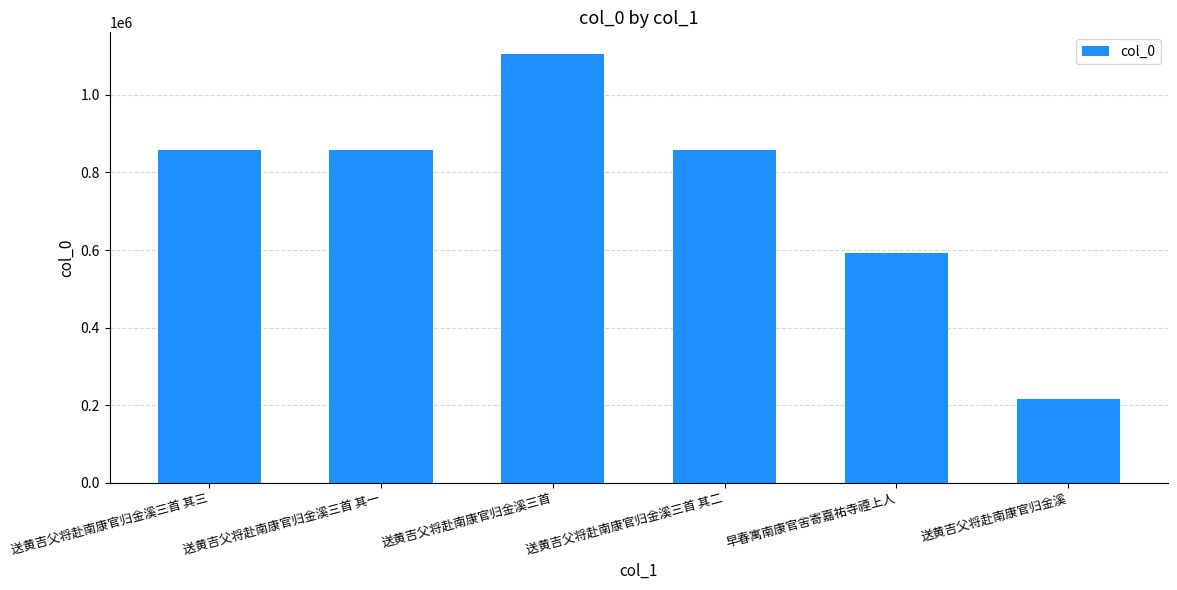

How many bars are there in total?

6